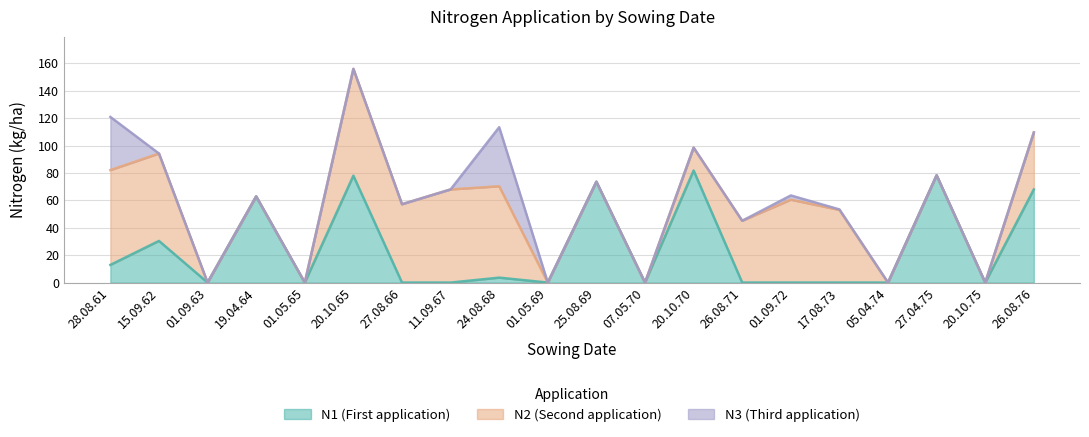

Reading left to right, extract all data points from this chart.

N1: 28.08.61=12.9	15.09.62=30.4	01.09.63=0.0	19.04.64=62.9	01.05.65=0.0	20.10.65=78.0	27.08.66=0.0	11.09.67=0.0	24.08.68=3.6	01.05.69=0.0	25.08.69=73.6	07.05.70=0.0	20.10.70=81.8	26.08.71=0.0	01.09.72=0.0	17.08.73=0.0	05.04.74=0.0	27.04.75=78.3	20.10.75=0.0	26.08.76=68.0
N2: 28.08.61=69.2	15.09.62=63.8	01.09.63=0.0	19.04.64=0.0	01.05.65=0.0	20.10.65=78.0	27.08.66=57.2	11.09.67=68.0	24.08.68=66.7	01.05.69=0.0	25.08.69=0.0	07.05.70=0.0	20.10.70=16.7	26.08.71=45.1	01.09.72=60.5	17.08.73=53.0	05.04.74=0.0	27.04.75=0.0	20.10.75=0.0	26.08.76=41.6
N3: 28.08.61=38.8	15.09.62=0.0	01.09.63=0.0	19.04.64=0.0	01.05.65=0.0	20.10.65=0.0	27.08.66=0.0	11.09.67=0.0	24.08.68=43.1	01.05.69=0.0	25.08.69=0.0	07.05.70=0.0	20.10.70=0.0	26.08.71=0.0	01.09.72=3.1	17.08.73=0.4	05.04.74=0.0	27.04.75=0.0	20.10.75=0.0	26.08.76=0.0